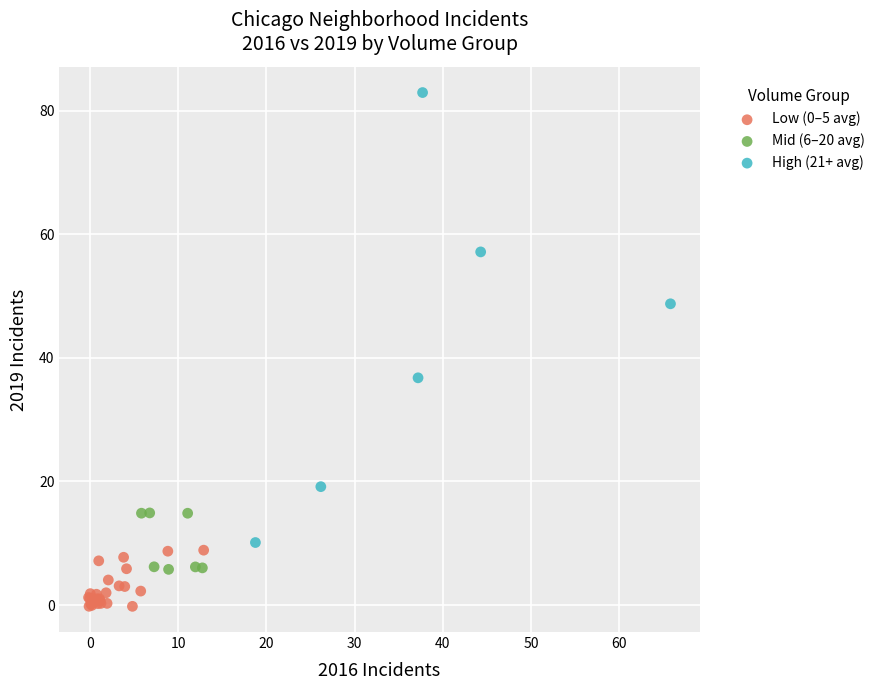

Which series reaches the maximum Y coordinate?

High (21+ avg)